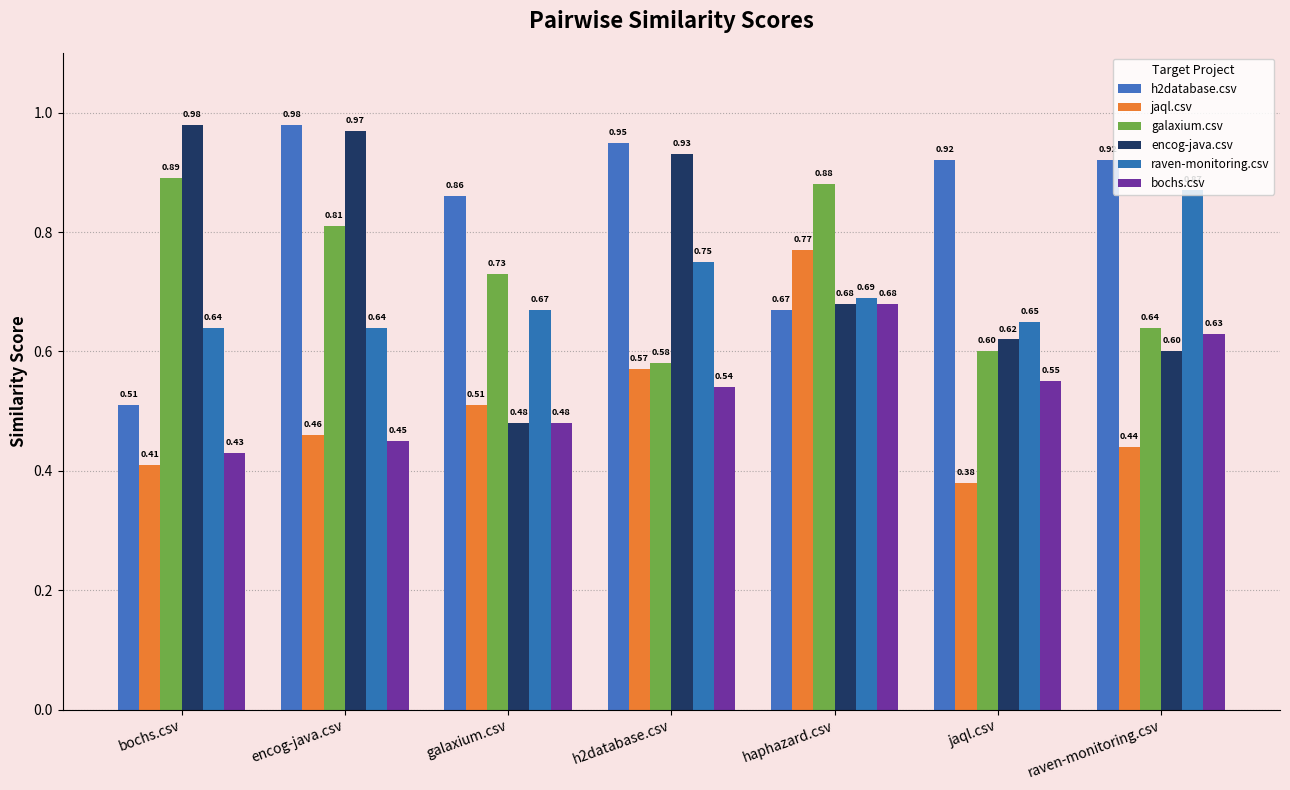

What is the difference between the maximum and minimum values in the galaxium.csv series?

0.3